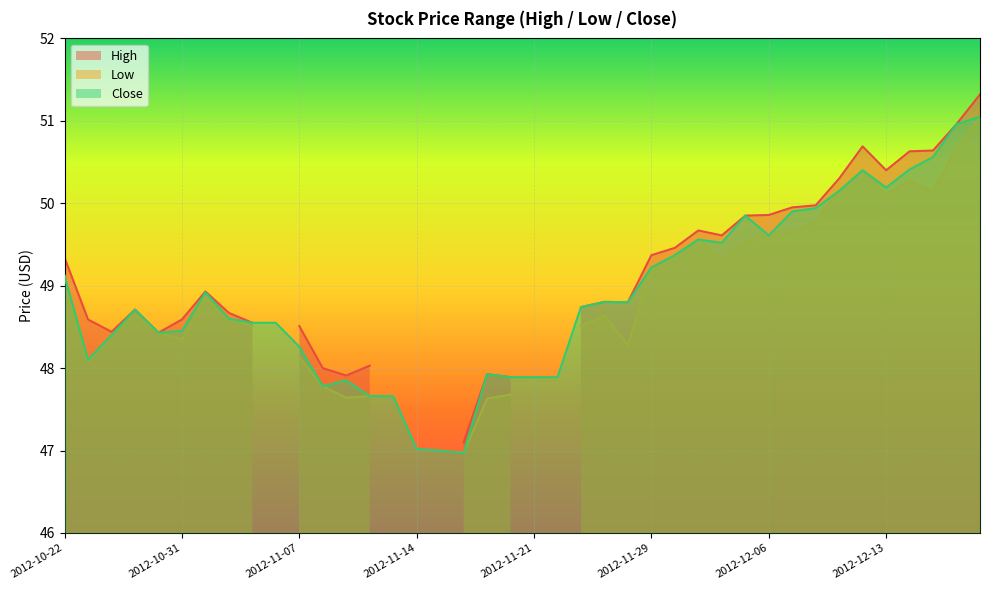

At 2012-11-07, list the series in order from smallest to largest.

Low, Close, High